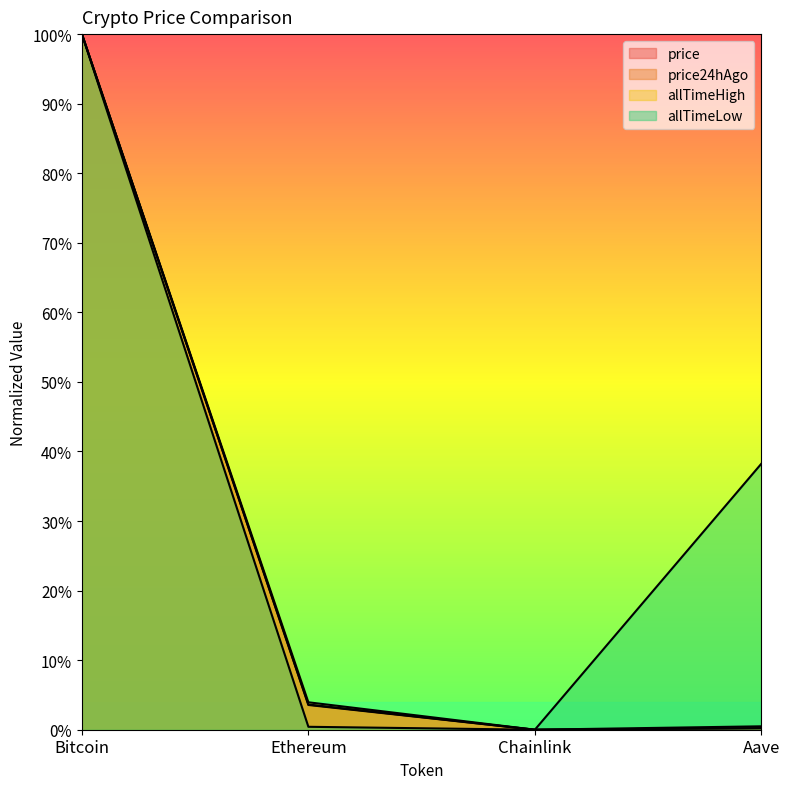

True or false: allTimeHigh has more than 0 interior local peaks.

False